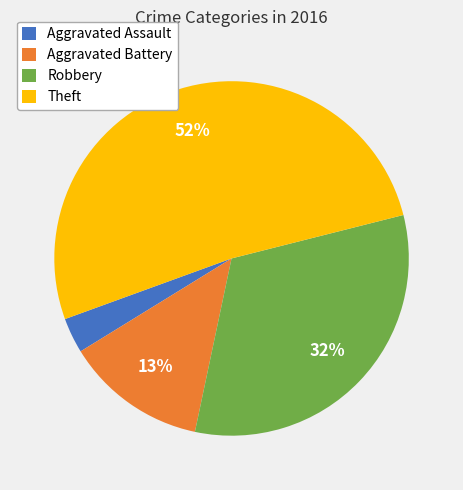

Which slice is the smallest?

Aggravated Assault